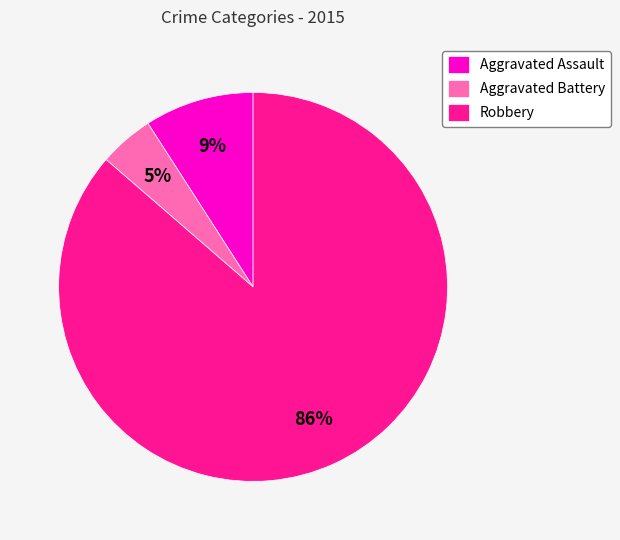

Does Robbery account for over 50% of the chart?

Yes